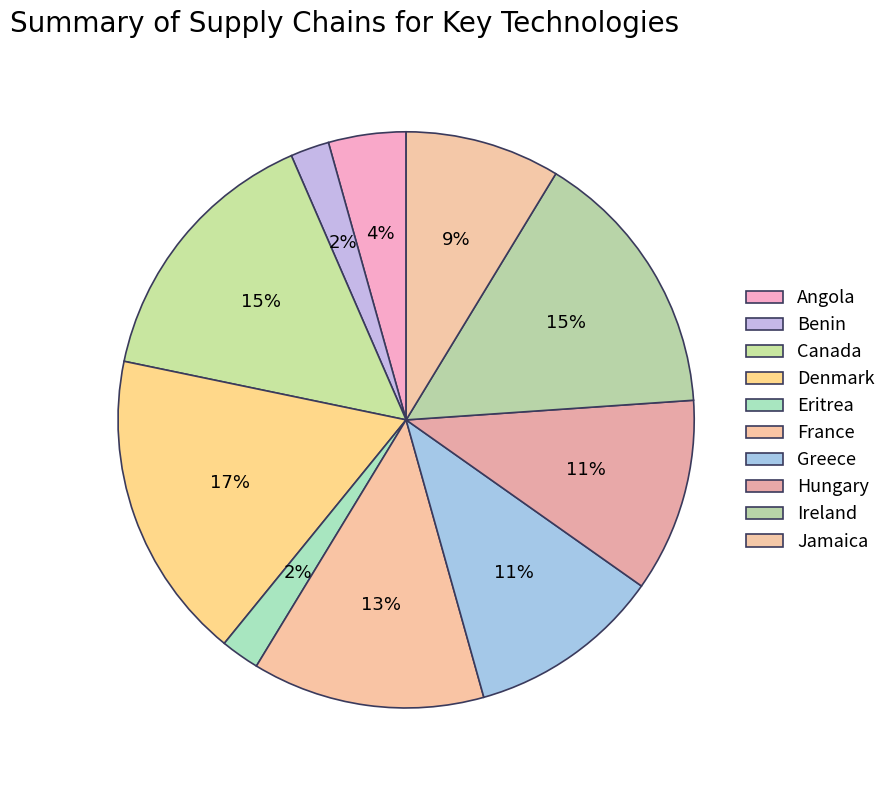

How many segments does this pie chart have?

10